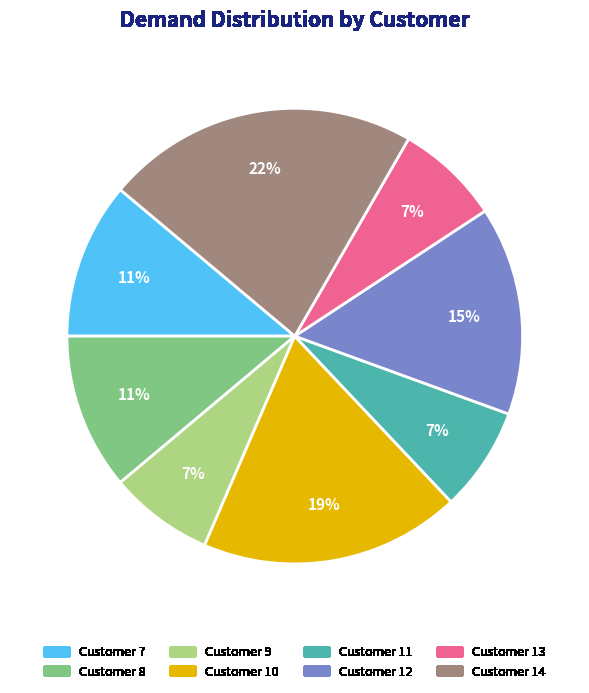

Is the sum of Customer 13 and Customer 14 greater than half?

No